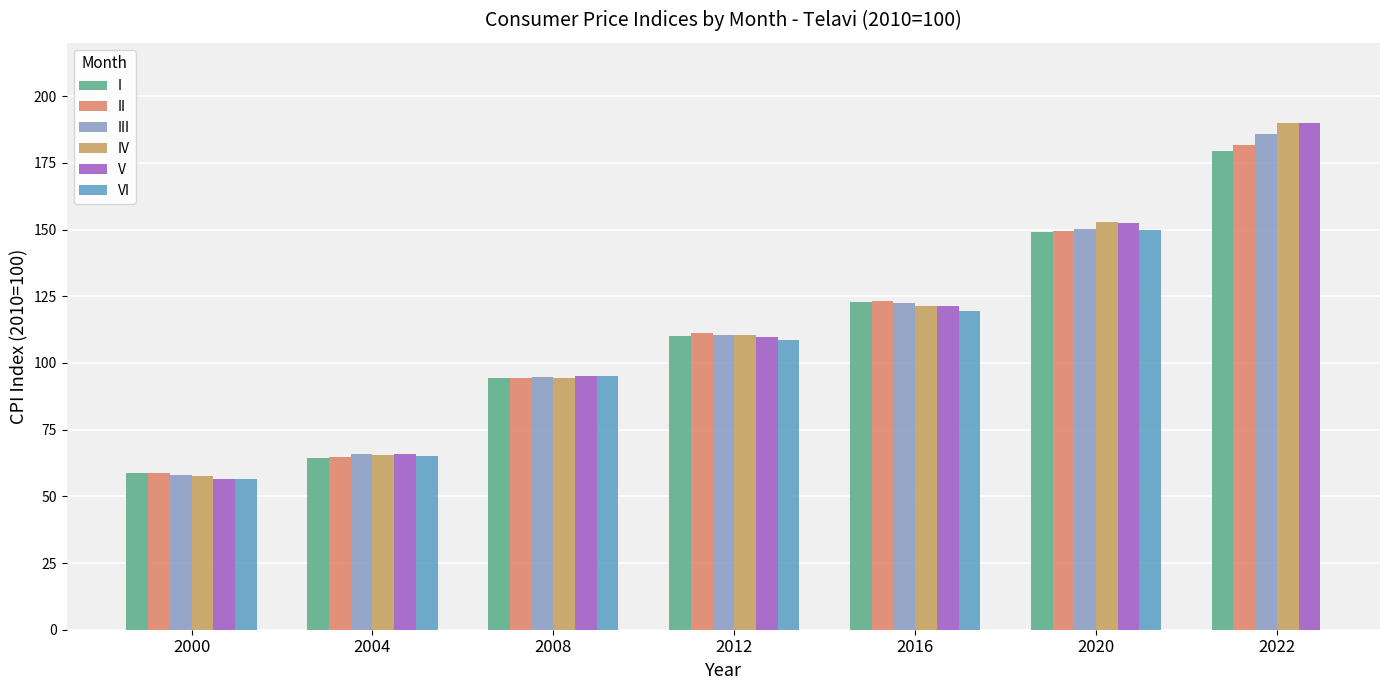

Does the chart contain stacked bars?

No